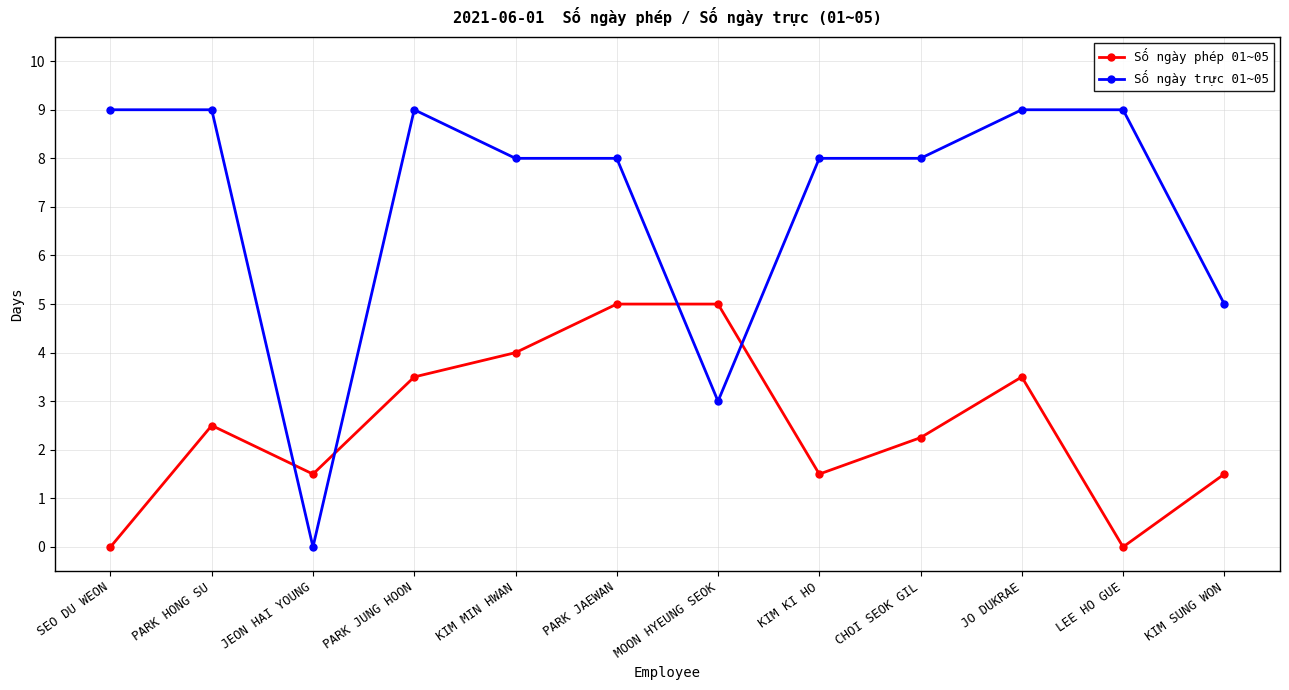

What is the spread (max minus min) of values at JO DUKRAE?

5.5